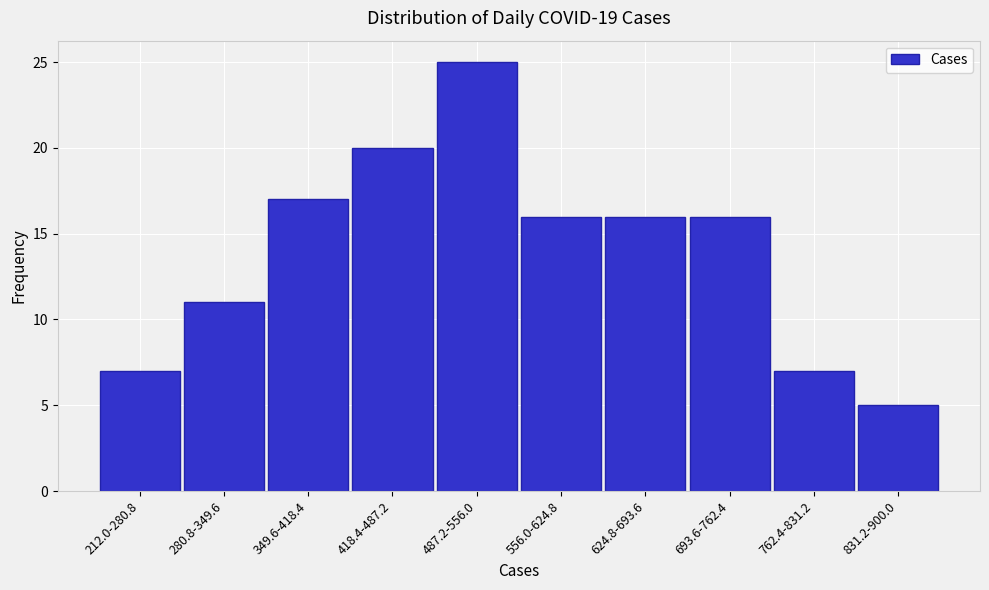

Reading right to left, transcribe all the data shown in this chart.

831.2-900.0=5	762.4-831.2=7	693.6-762.4=16	624.8-693.6=16	556.0-624.8=16	487.2-556.0=25	418.4-487.2=20	349.6-418.4=17	280.8-349.6=11	212.0-280.8=7